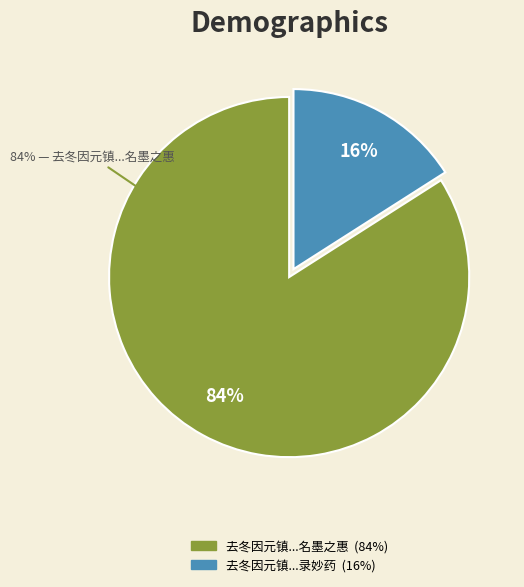

Which has a higher value, 去冬因元镇有见怀诗草草用韵录上并谢录妙药 or 去冬因元镇有见怀诗草草用韵录上并谢妙药名墨之惠?

去冬因元镇有见怀诗草草用韵录上并谢妙药名墨之惠